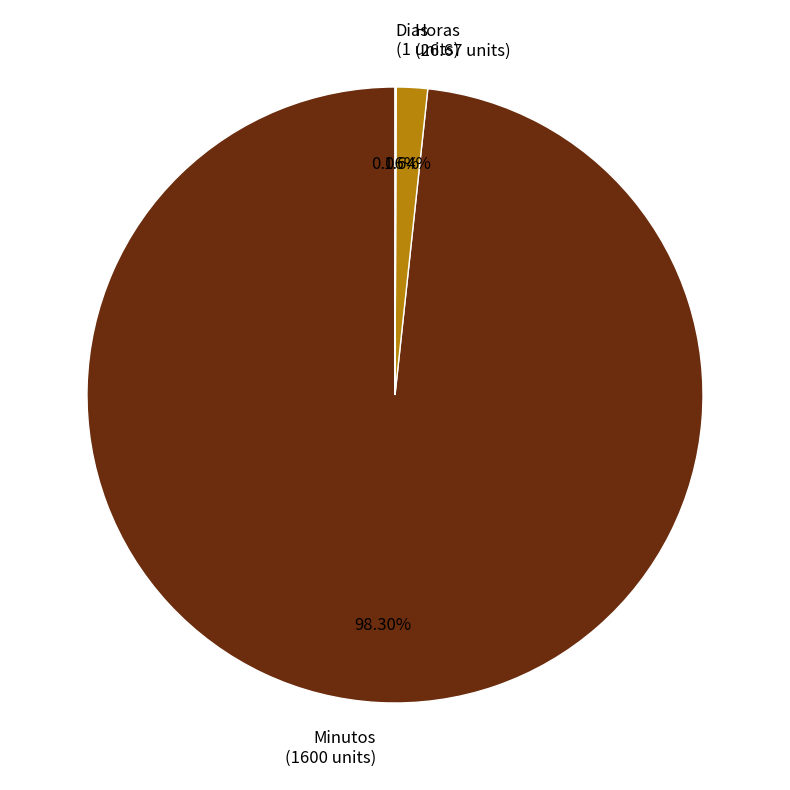

Is Minutos (1600 units) the majority of the pie?

Yes